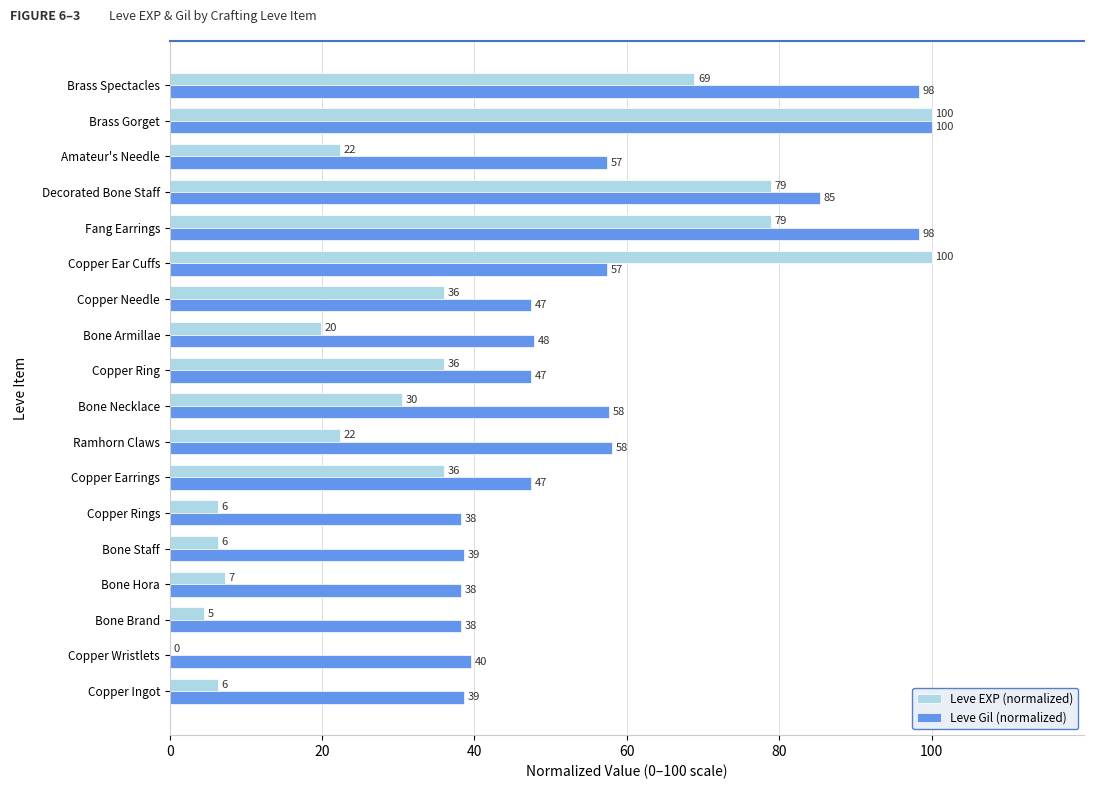

What are all the series names shown in the legend?

Leve EXP (normalized), Leve Gil (normalized)